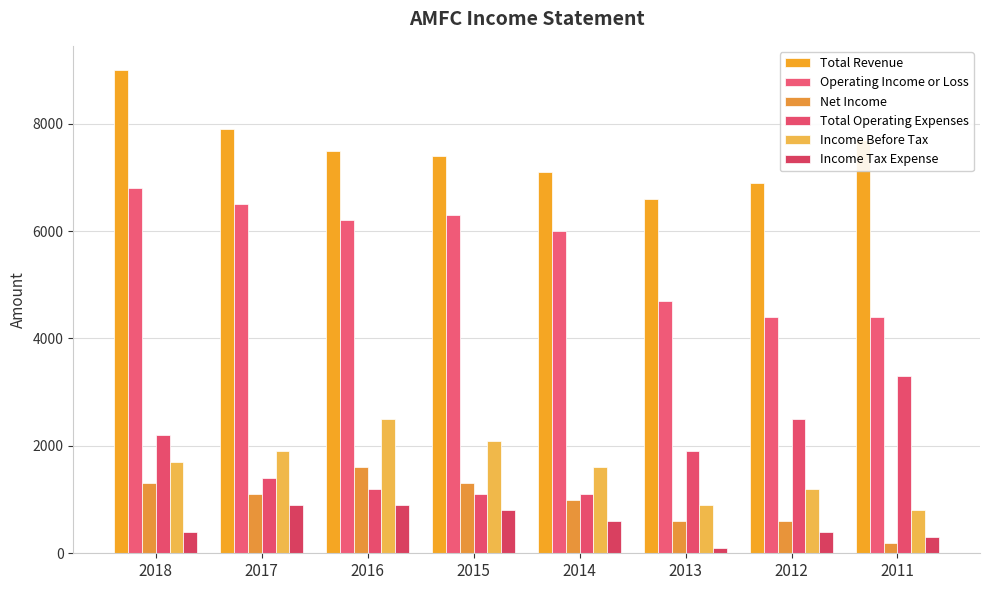

What is the total value across all series at 2018?

21400